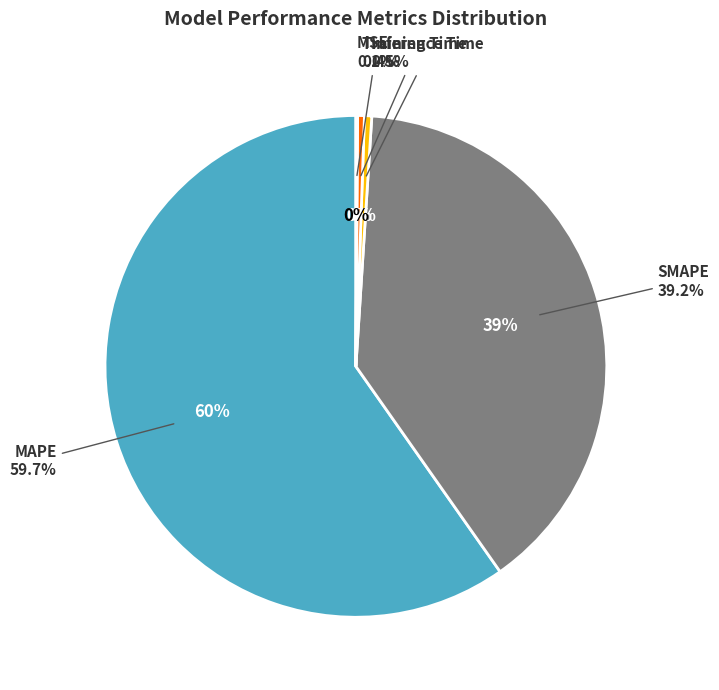

To the nearest percent, what percentage of the pie is MAPE?

60%